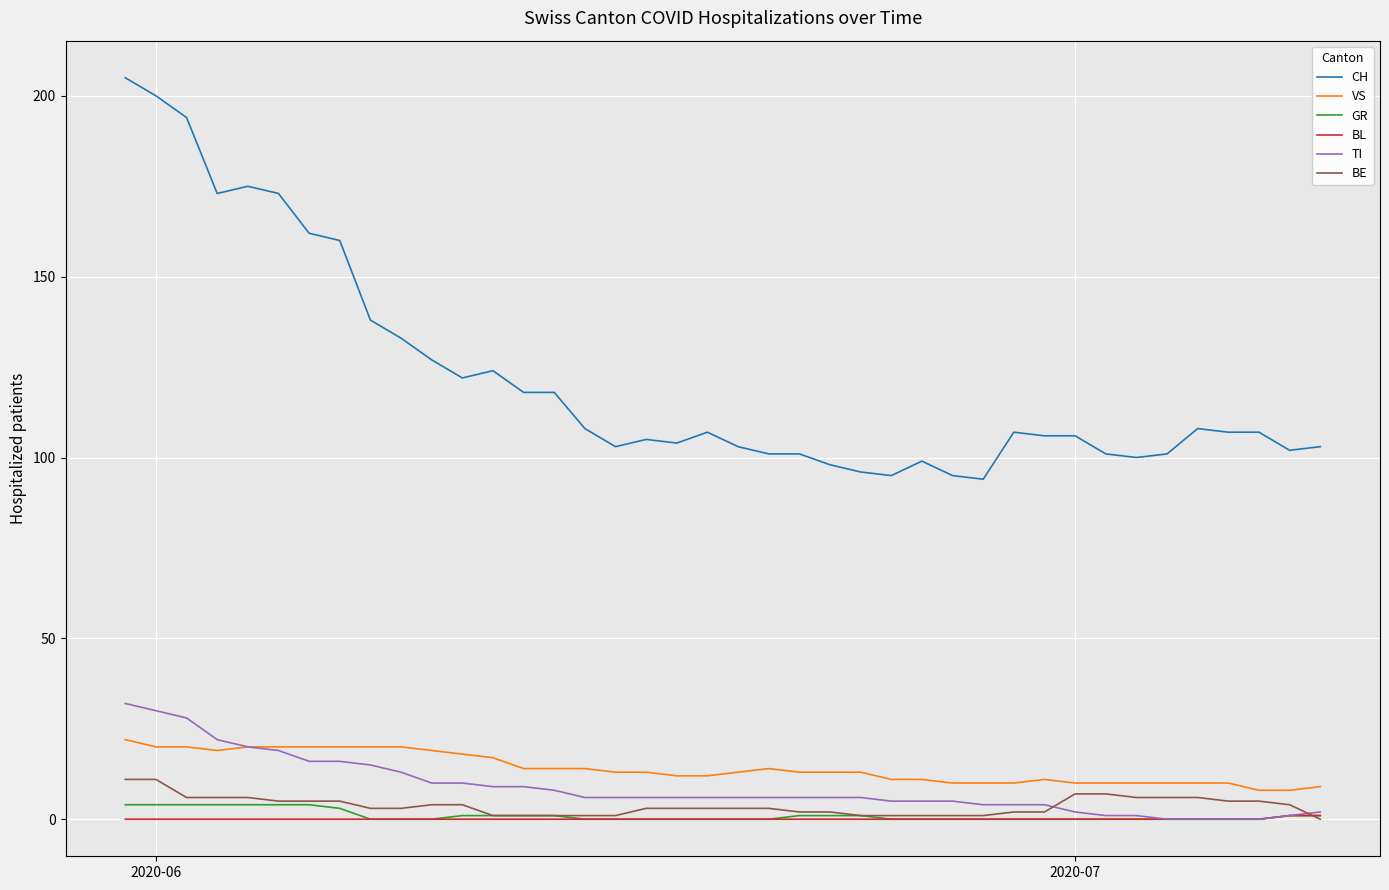

Which series has the largest range (max minus min)?

CH